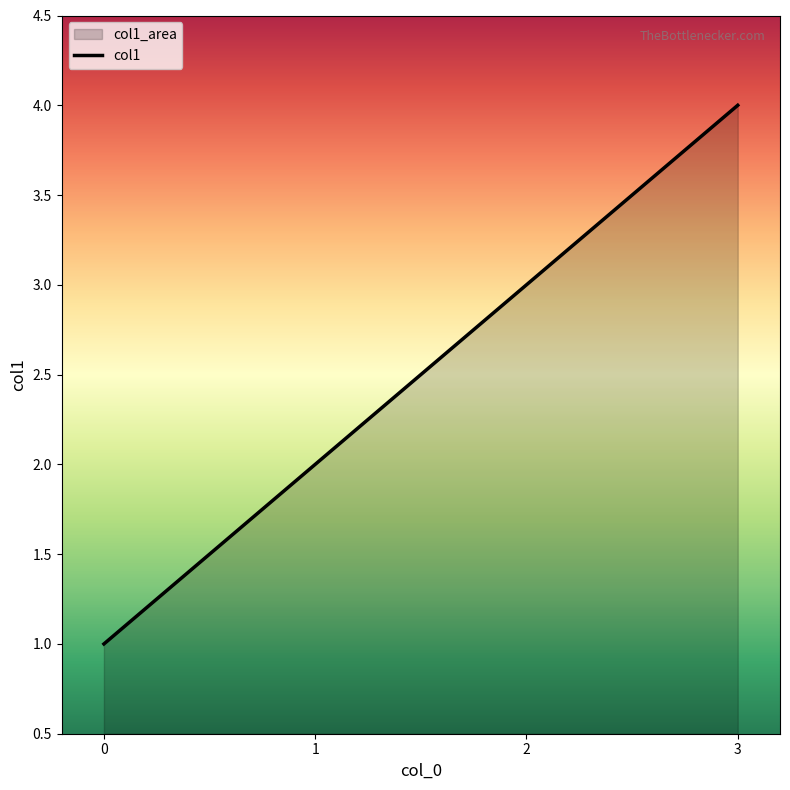

Which has a higher value, 0 or 1?

1